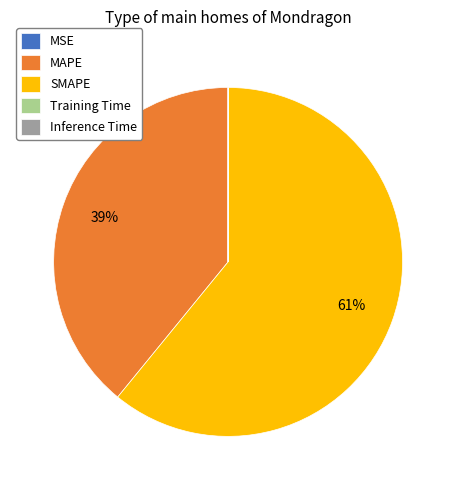

The MAPE slice represents 39% of the pie. True or false?

True